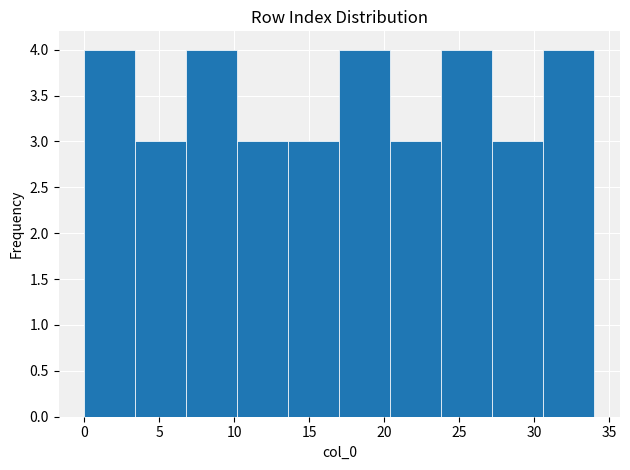

Reading left to right, list every bar in this chart as the range it spans on the x-axis followed by its height. Neither the bar edges nor the heights are printed on the chart, so give them approximately, as read against the axes.

0.0 to 3.4: 4
3.4 to 6.8: 3
6.8 to 10.2: 4
10.2 to 13.6: 3
13.6 to 17.0: 3
17.0 to 20.4: 4
20.4 to 23.8: 3
23.8 to 27.2: 4
27.2 to 30.6: 3
30.6 to 34.0: 4